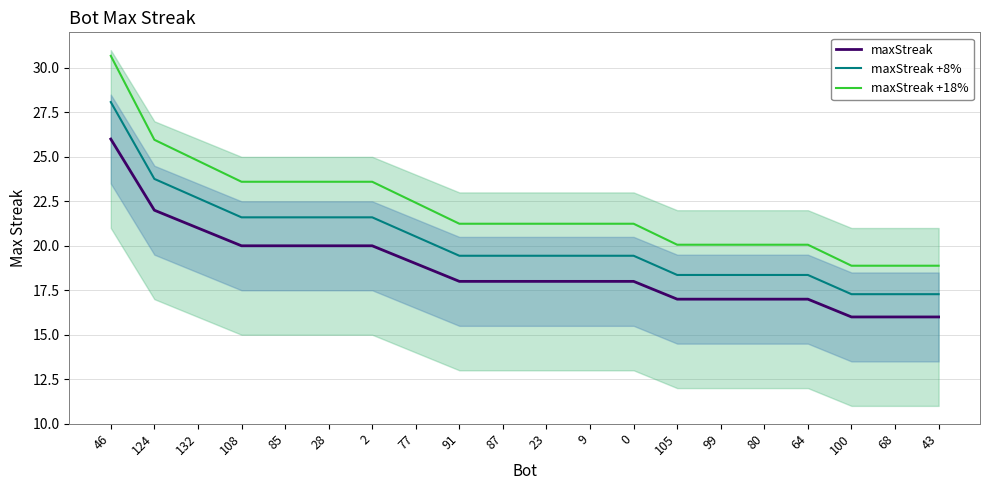

How many values in the maxStreak series are below 18?

7